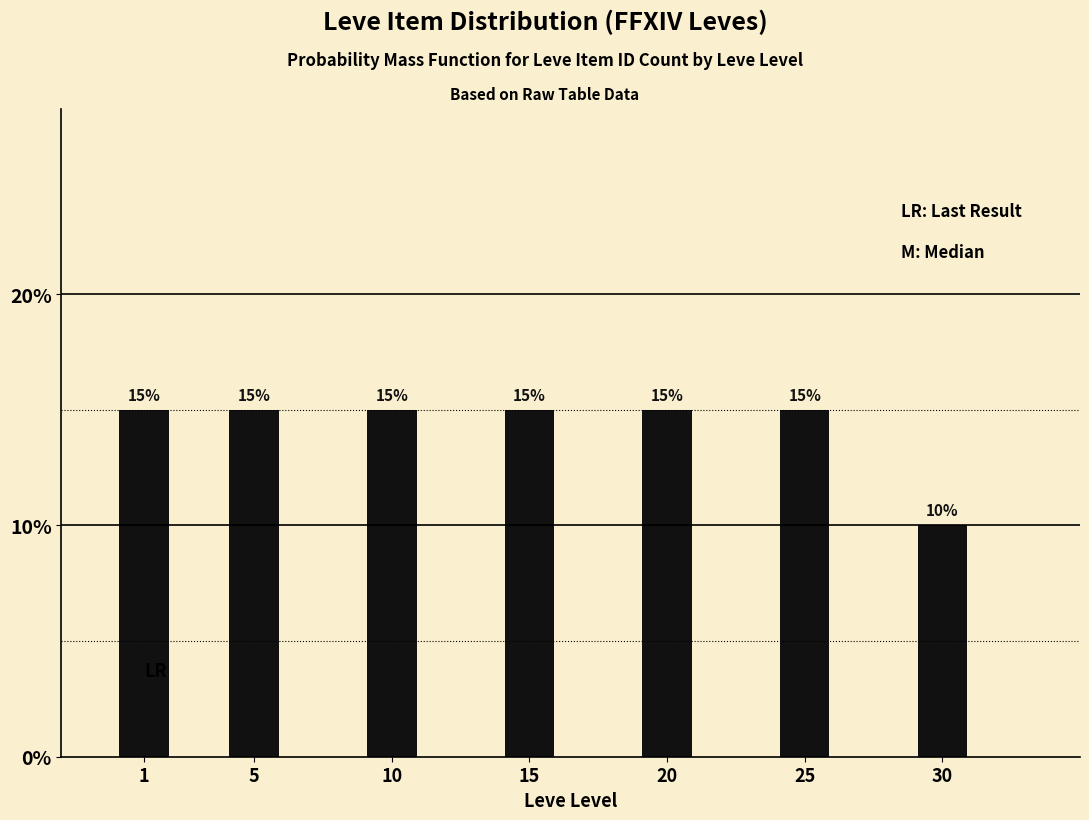

Reading left to right, list all the values displayed in this chart.

1=15	5=15	10=15	15=15	20=15	25=15	30=10